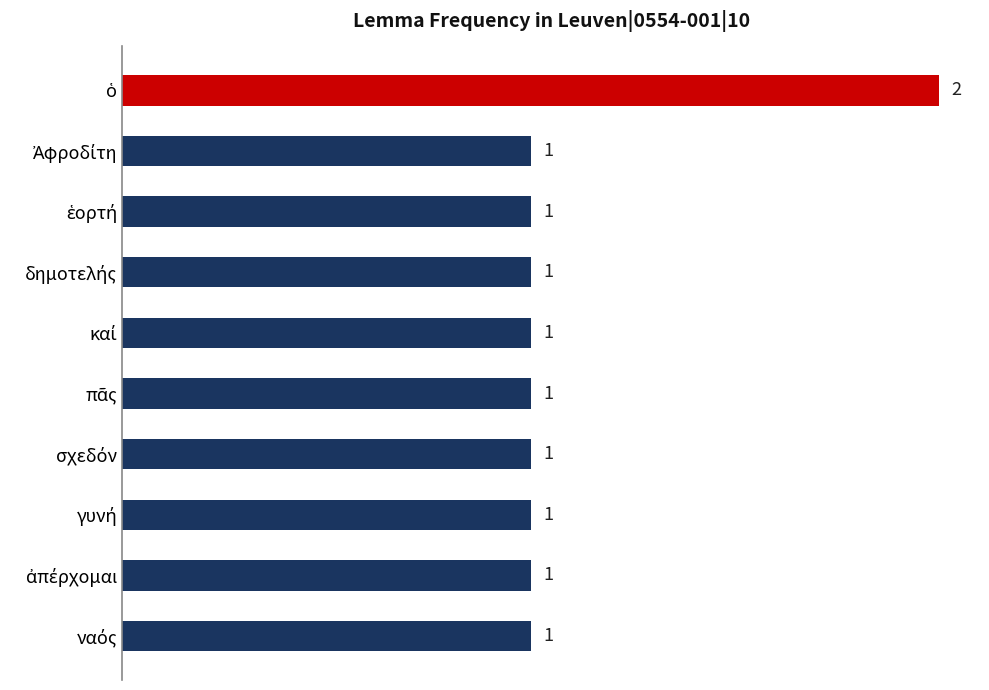

Reading top to bottom, transcribe all the data shown in this chart.

2	1	1	1	1	1	1	1	1	1